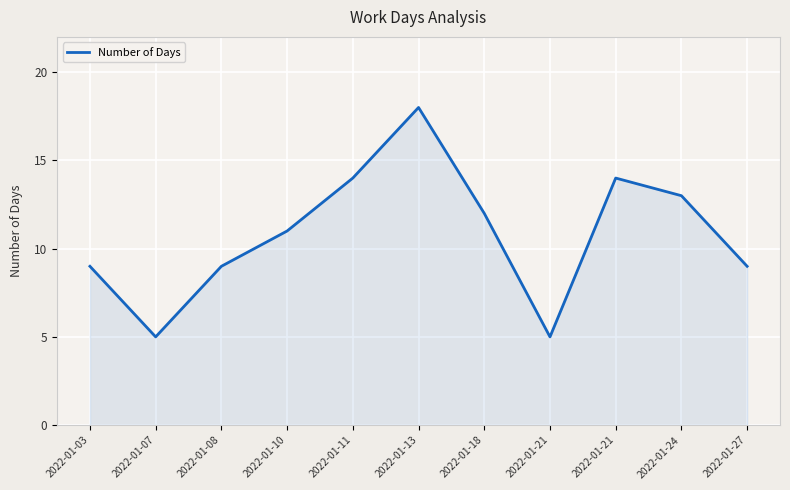

What is the sum of all values?

119